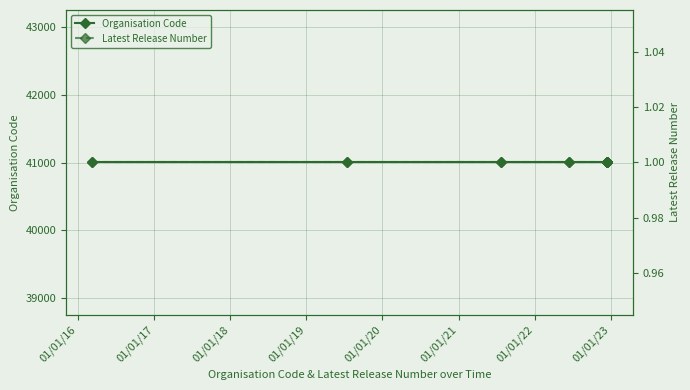

Which series has the largest range (max minus min)?

Organisation Code